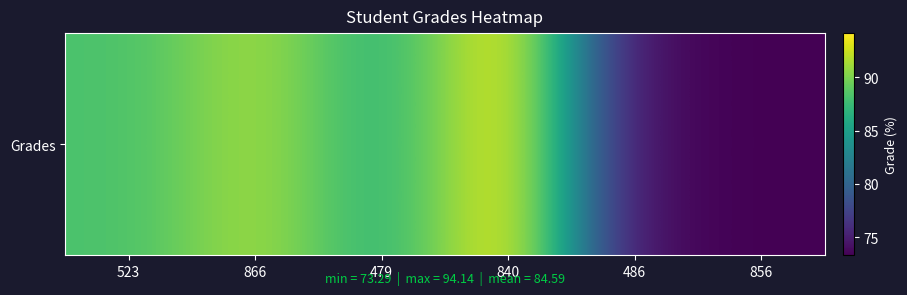

How many data points are above 88?

3